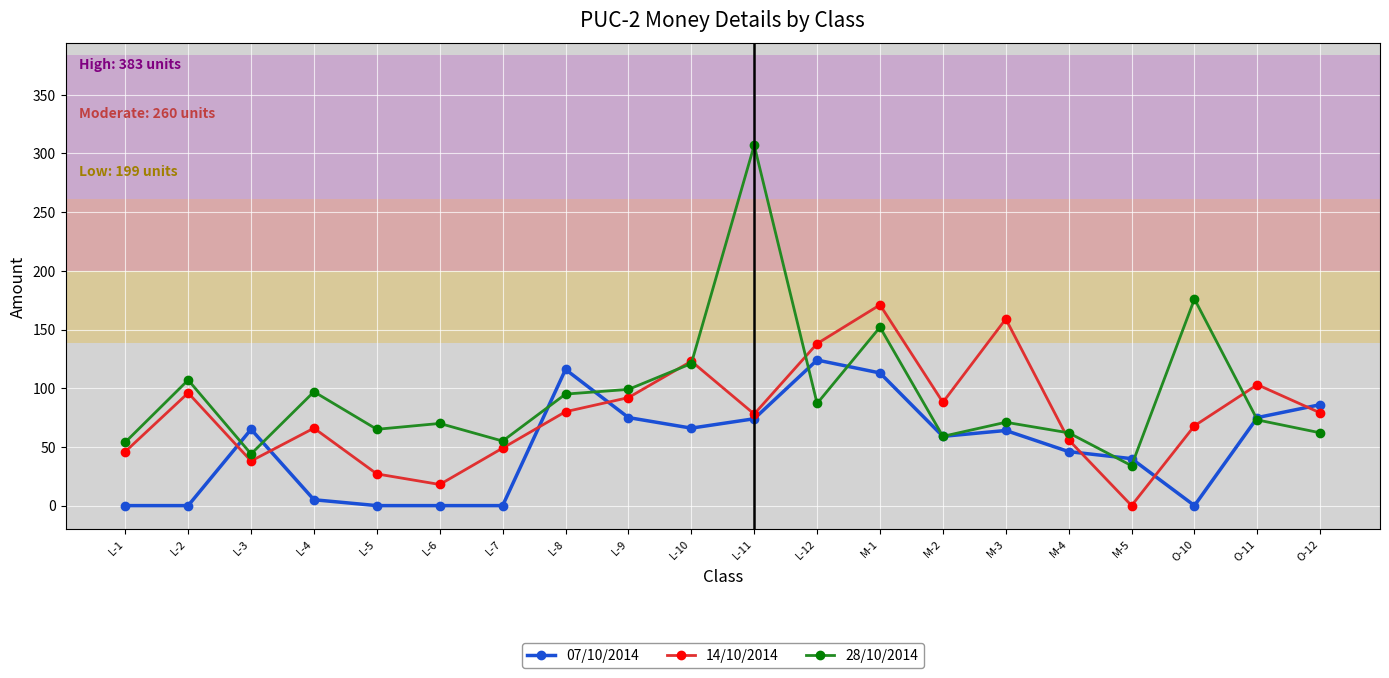

Which category has the highest value across all series?

L-11